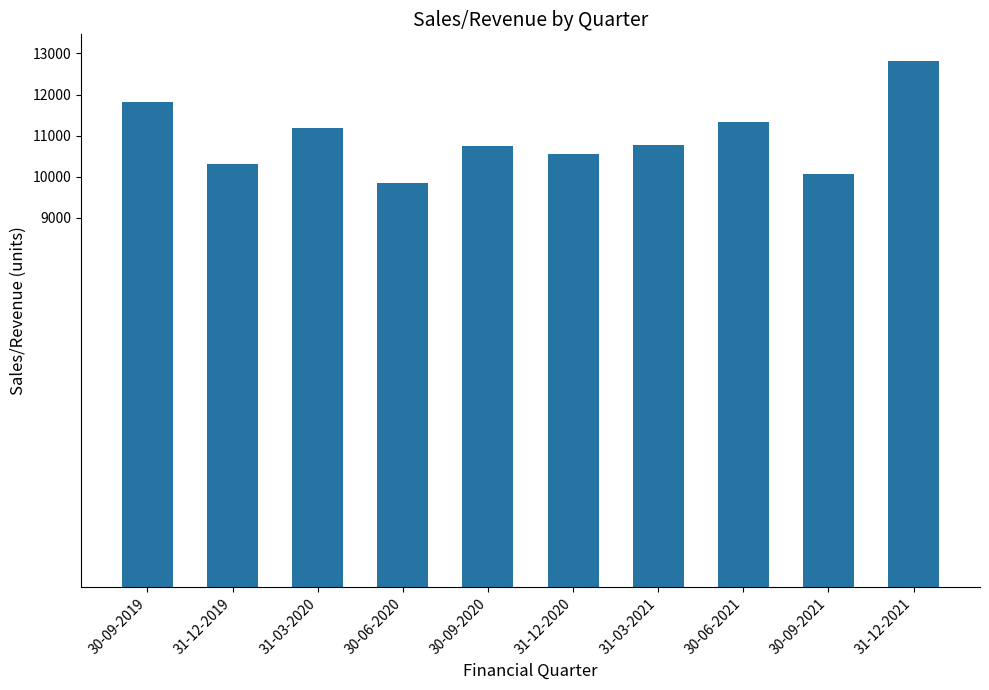

What is the value of the 2nd bar from the left?

10299.0